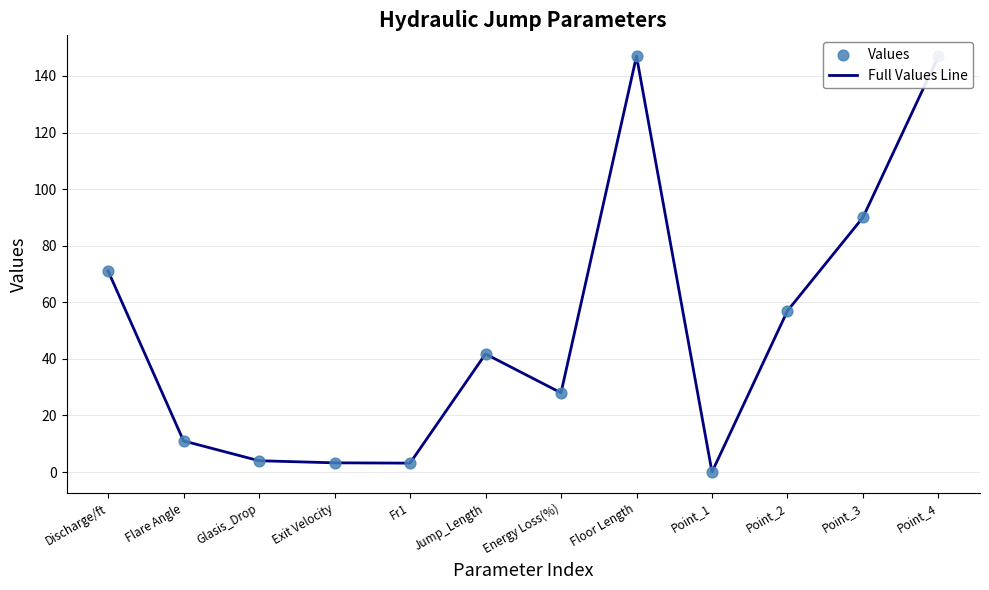

What is the total value across all series at Exit Velocity?

6.5